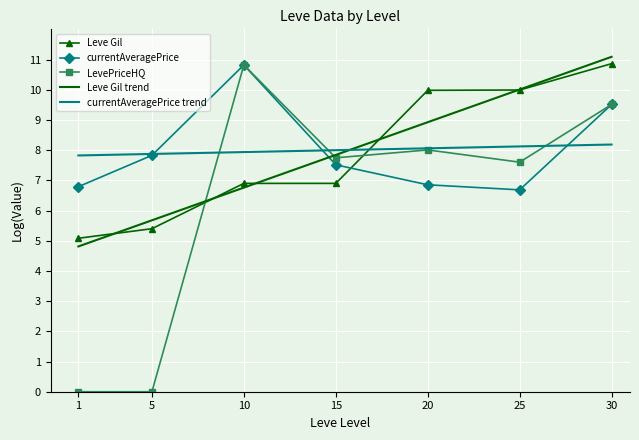

What is the difference between the highest and lowest values at 25?

3.3